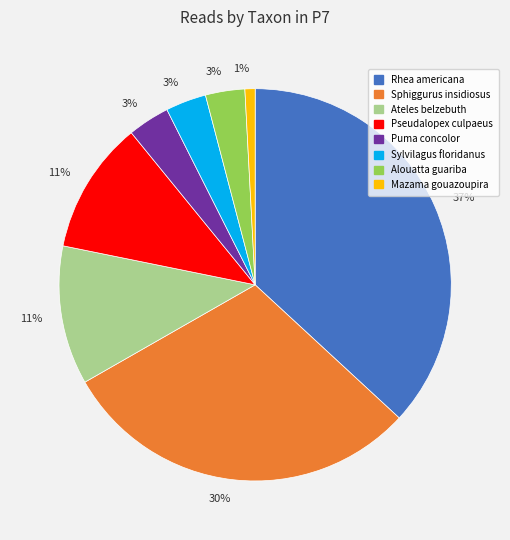

To the nearest percent, what is the difference between the largest and smallest slice percentages?

36%